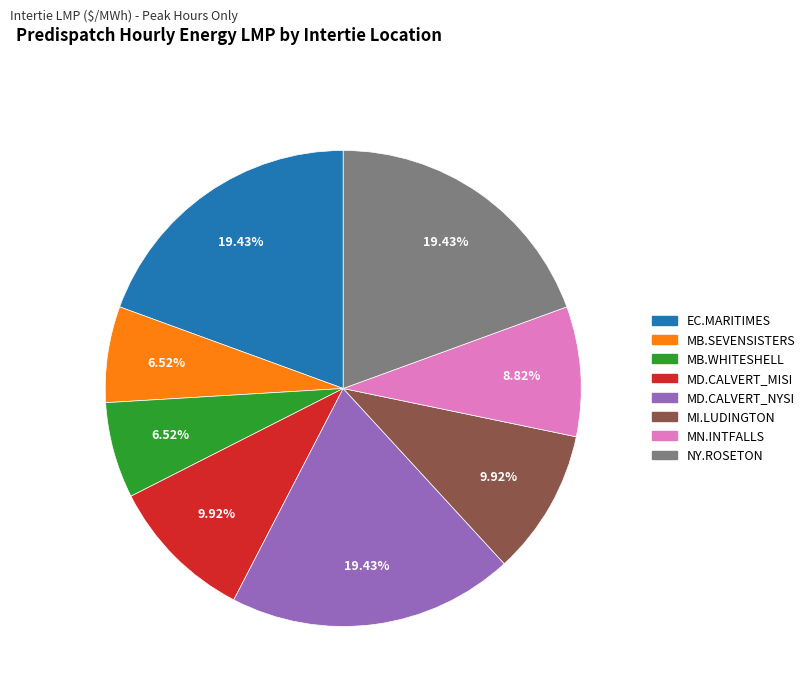

Is there a majority slice in this chart?

No